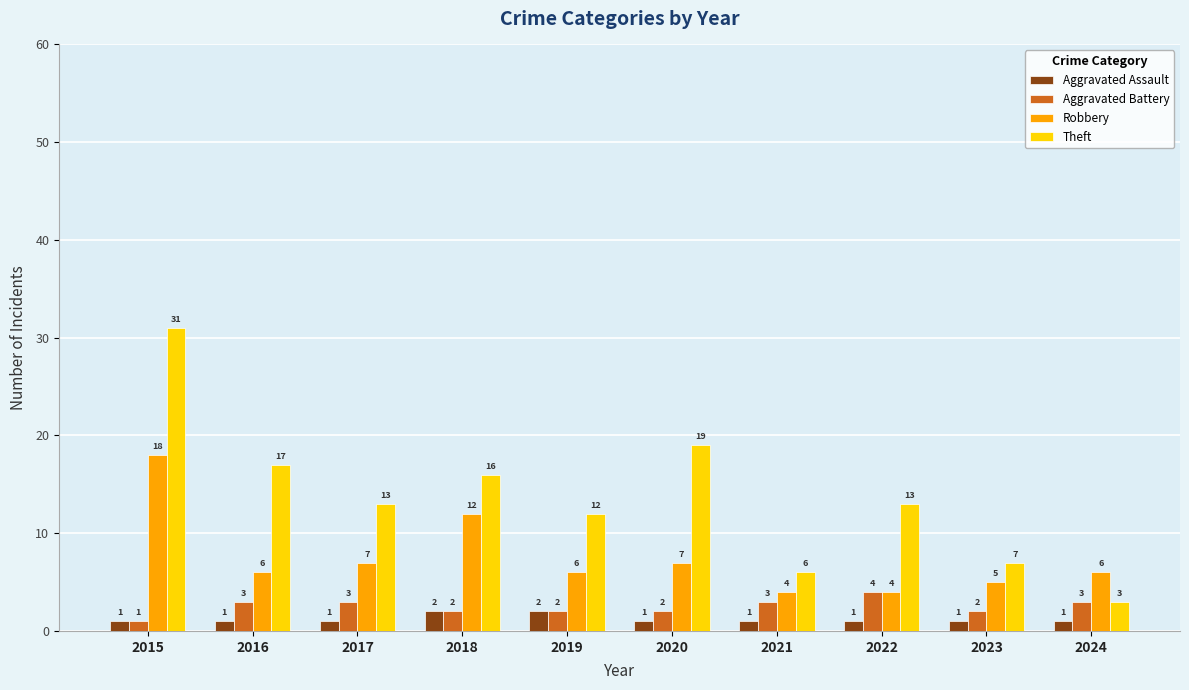

True or false: Aggravated Assault has a value of 1 at 2022.

True